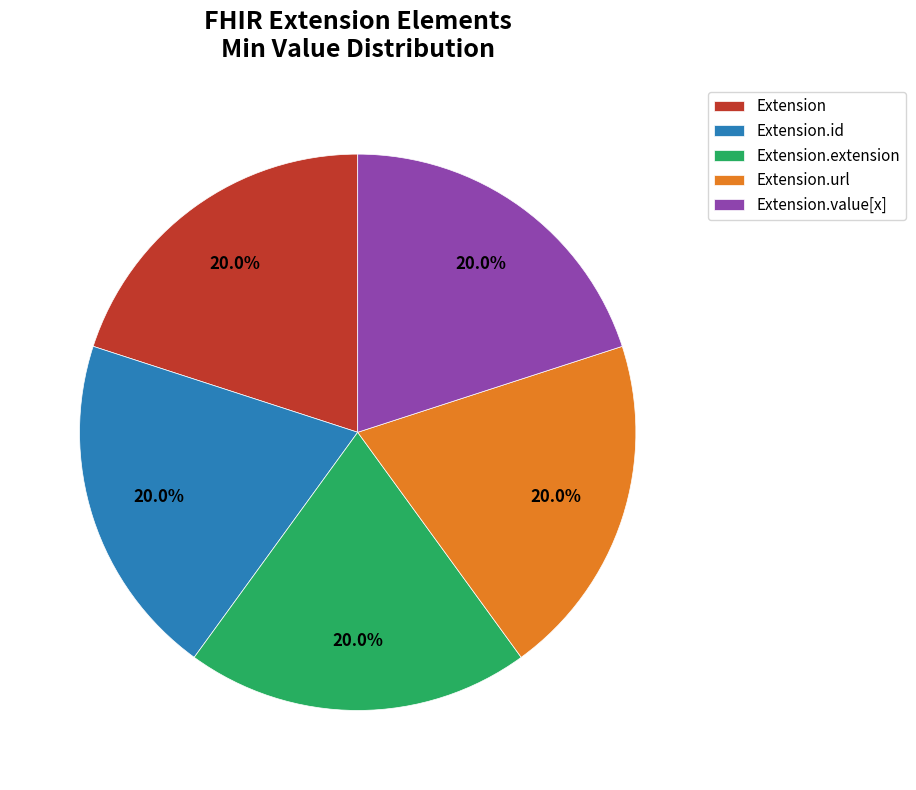

Does Extension.id account for over 50% of the chart?

No